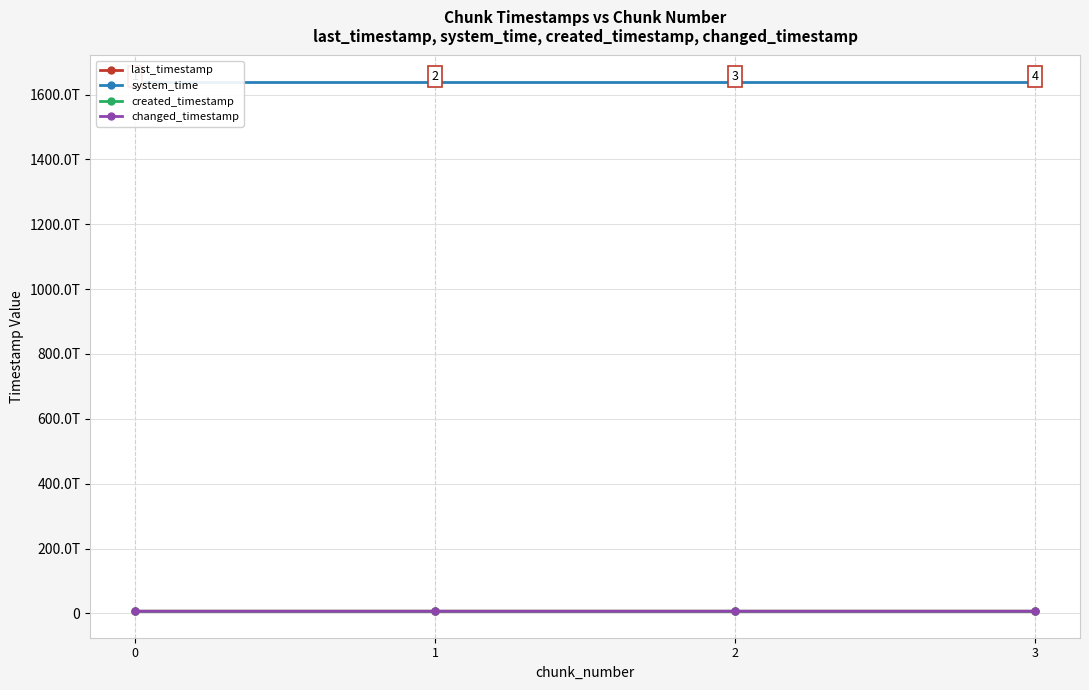

True or false: changed_timestamp has a value of 11632399721373 at 0.

False